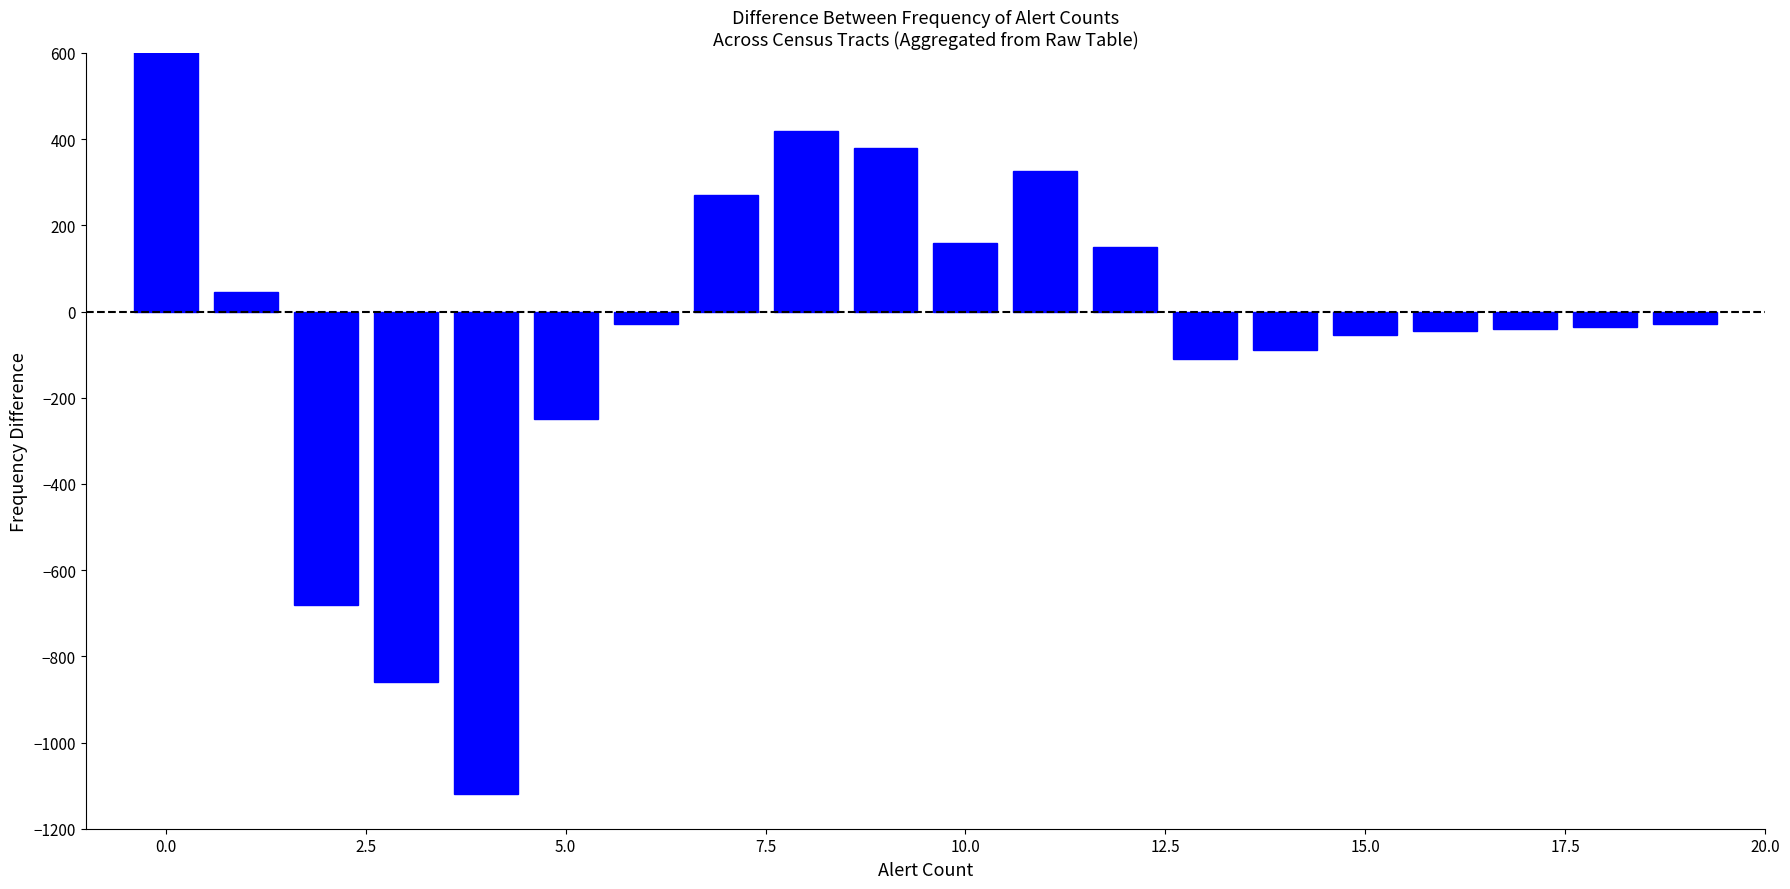

What is the label of the 13th bar from the left?

12